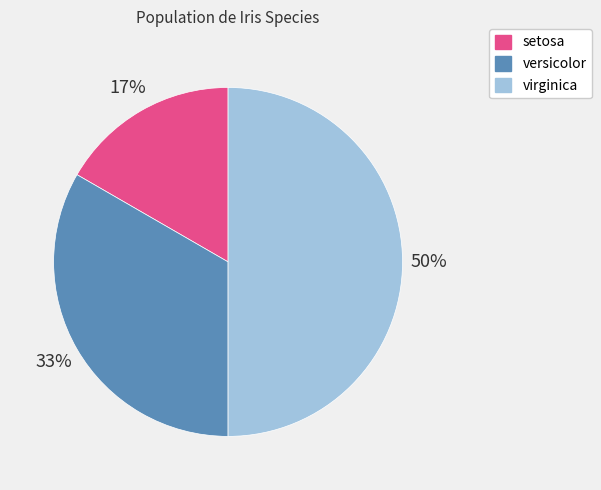

Which has a higher value, versicolor or virginica?

virginica